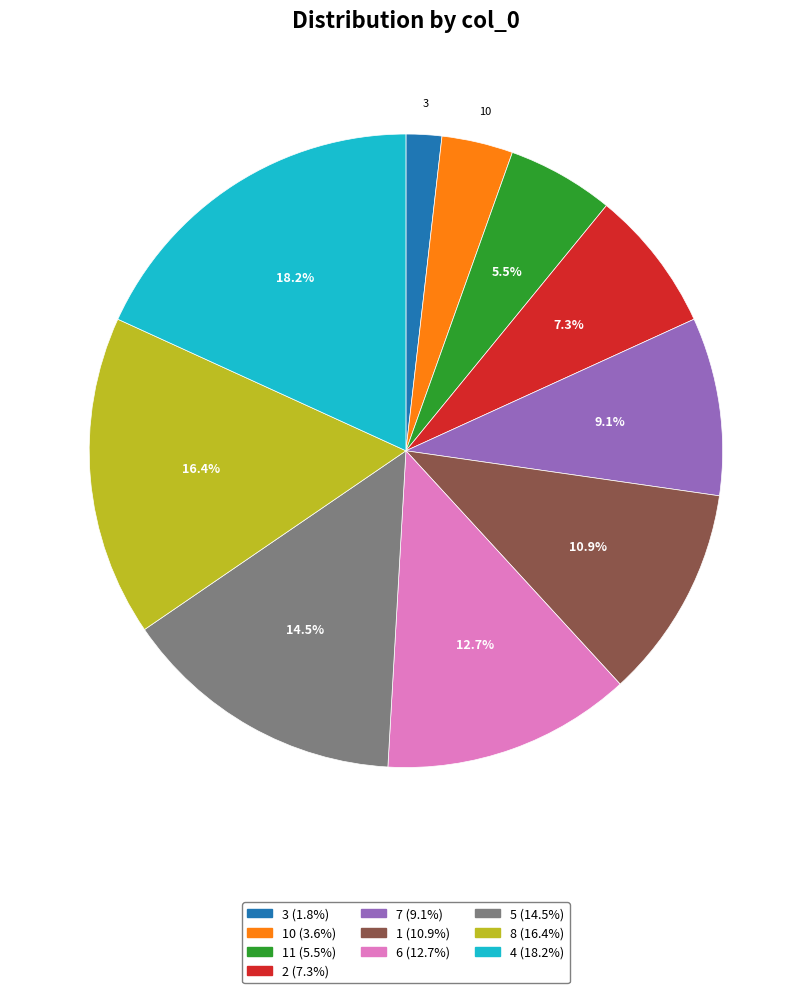

Does any single category account for the majority?

No